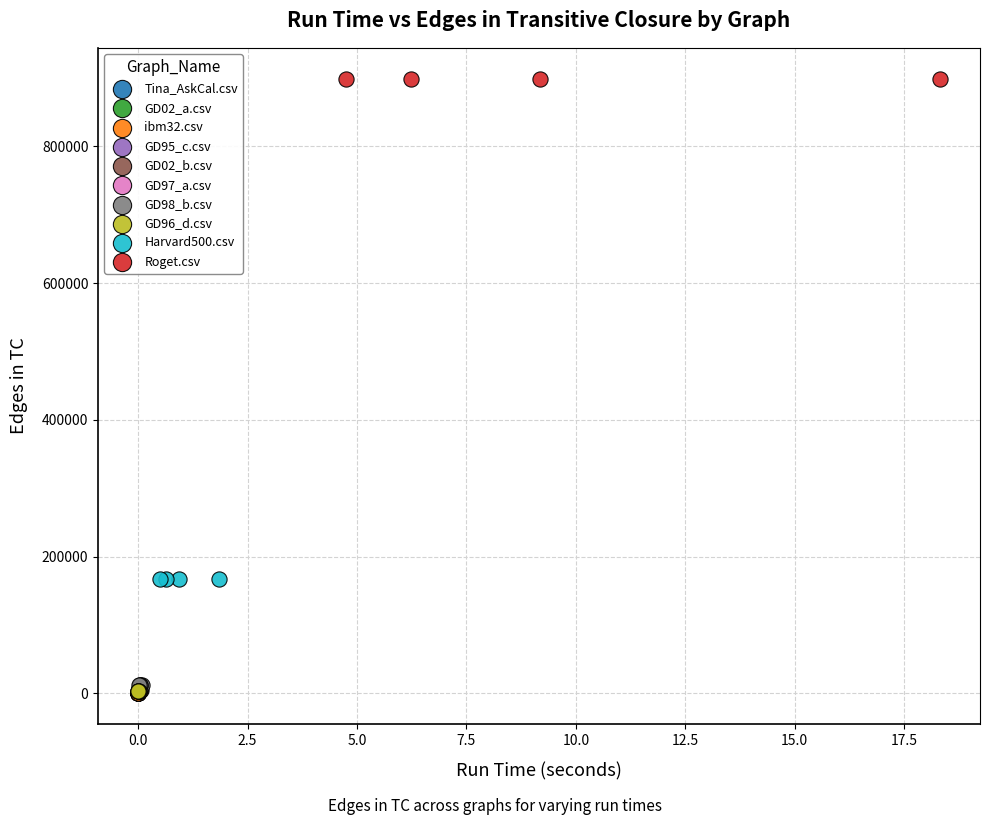

Which series reaches the maximum Y coordinate?

Roget.csv